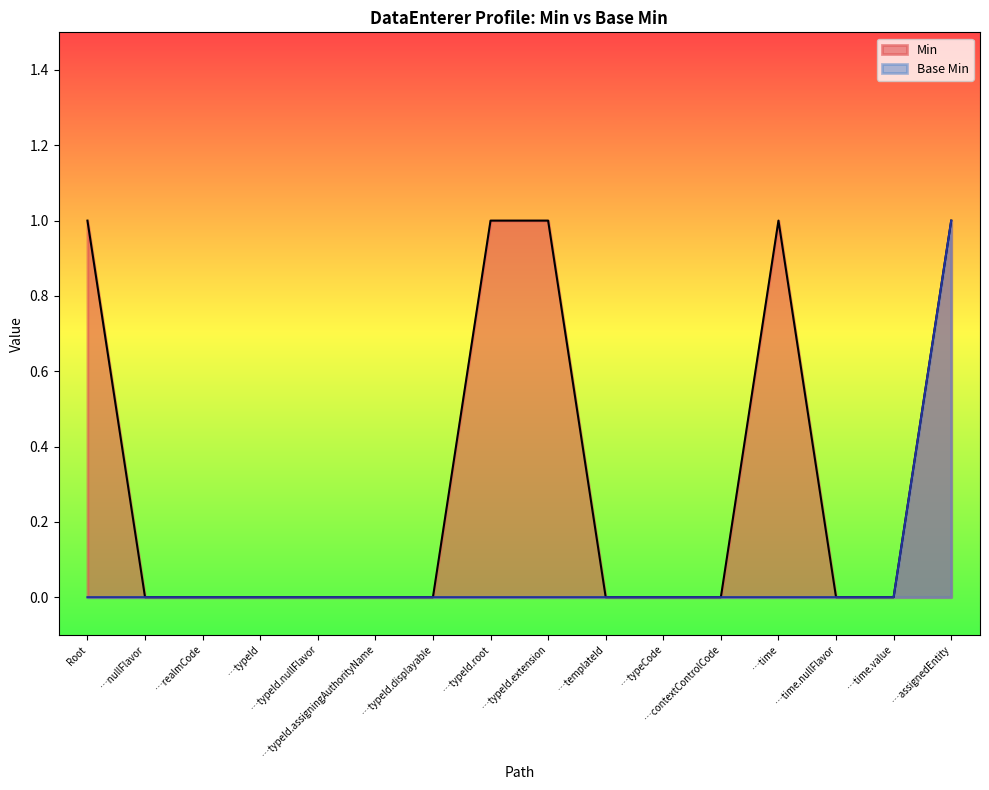

List the series in order of their overall mean, highest first.

Min, Base Min